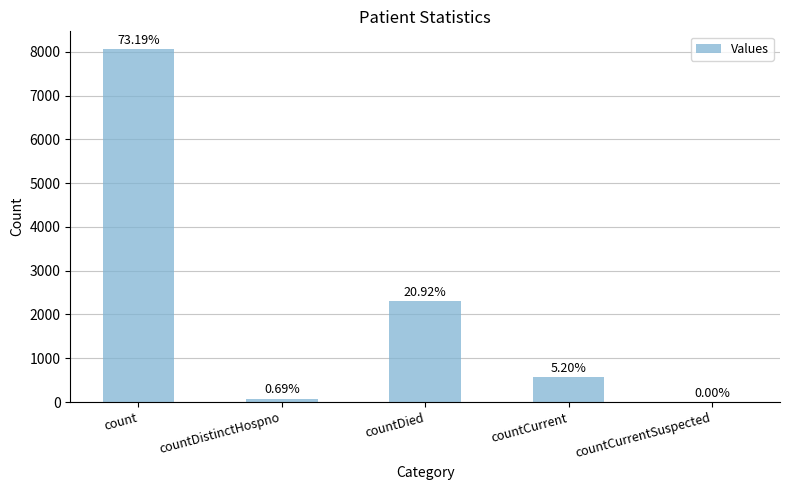

Rank the categories by value from lowest to highest.

countCurrentSuspected, countDistinctHospno, countCurrent, countDied, count